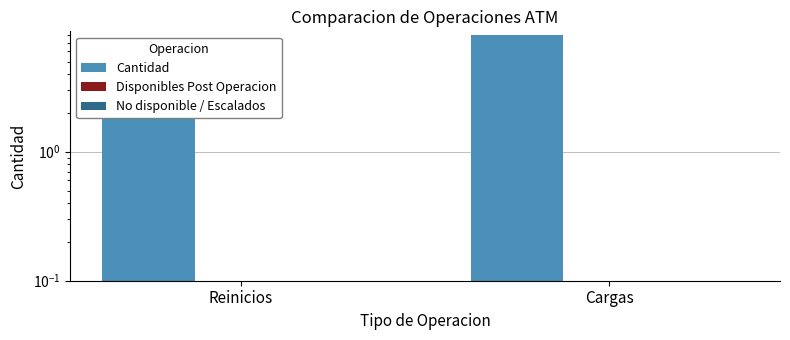

What is the greatest value displayed?

8